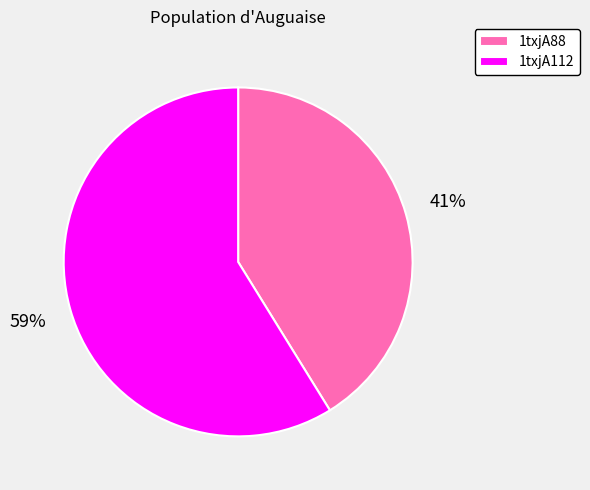

Is there a majority slice in this chart?

Yes